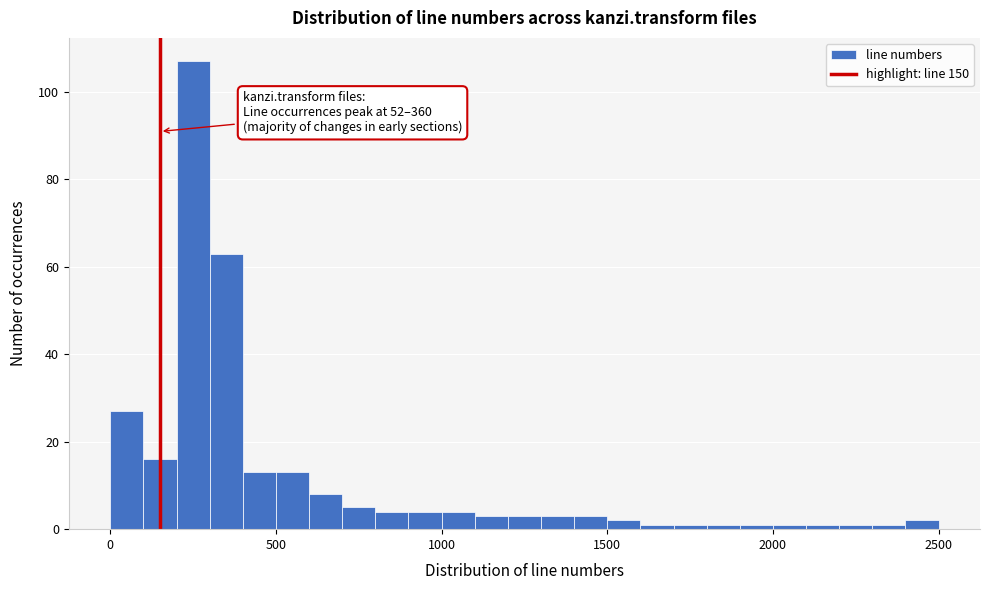

Read against the x-axis, roughly where is the centre of the tallest bar?

250